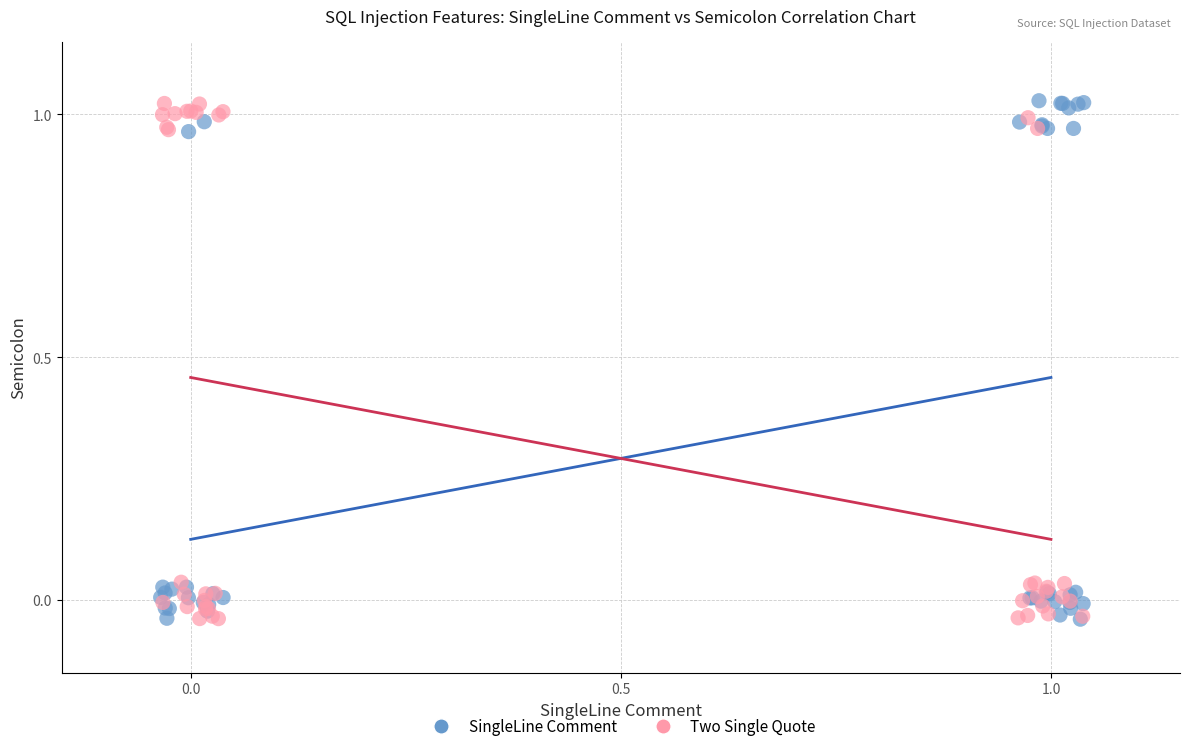

What are all the series names shown in the legend?

SingleLine Comment, Two Single Quote